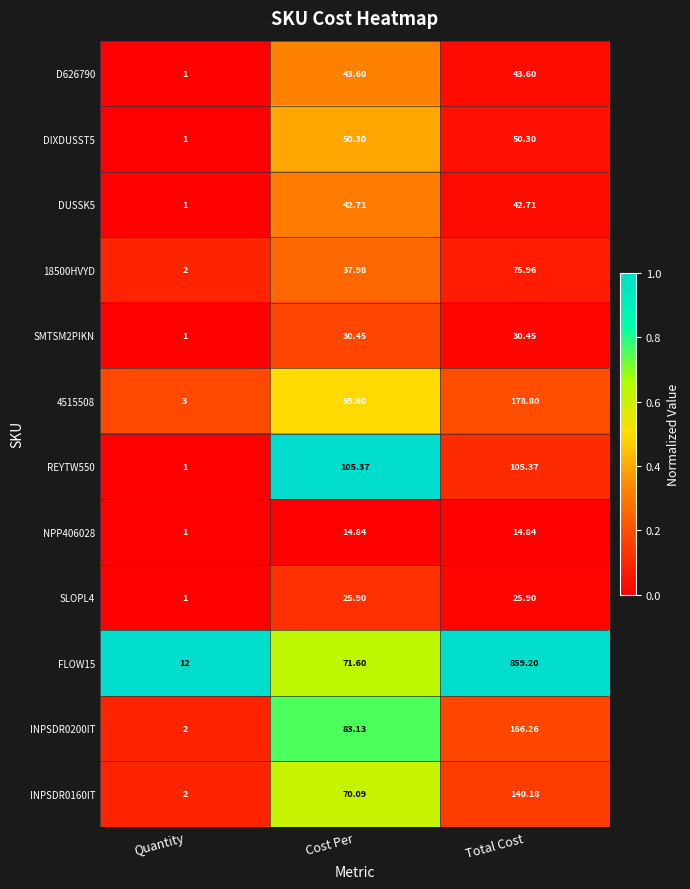

At which category does the chart reach its peak across all series?

Total Cost